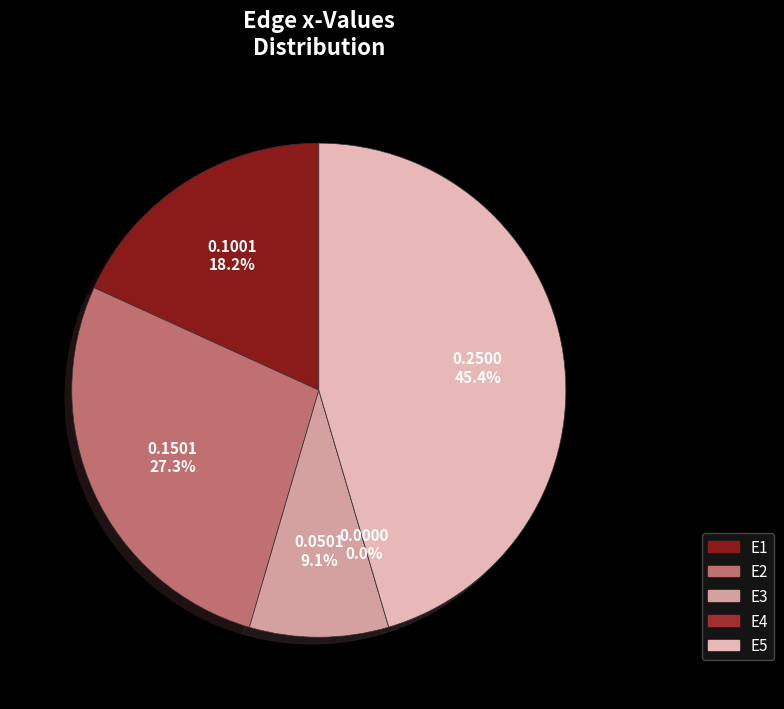

Count the number of slices in the pie.

5